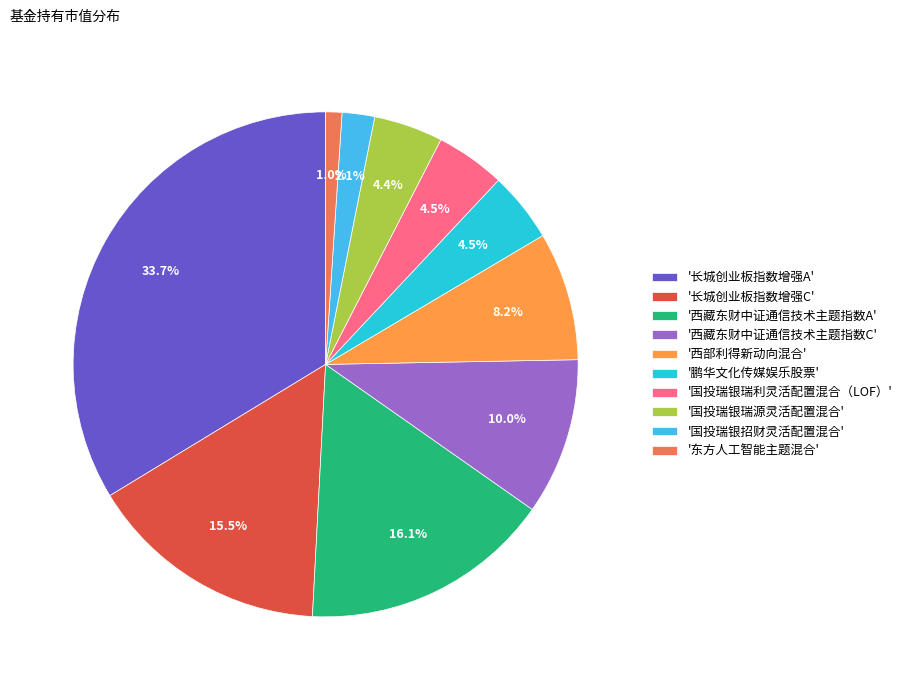

Does any single category account for the majority?

No